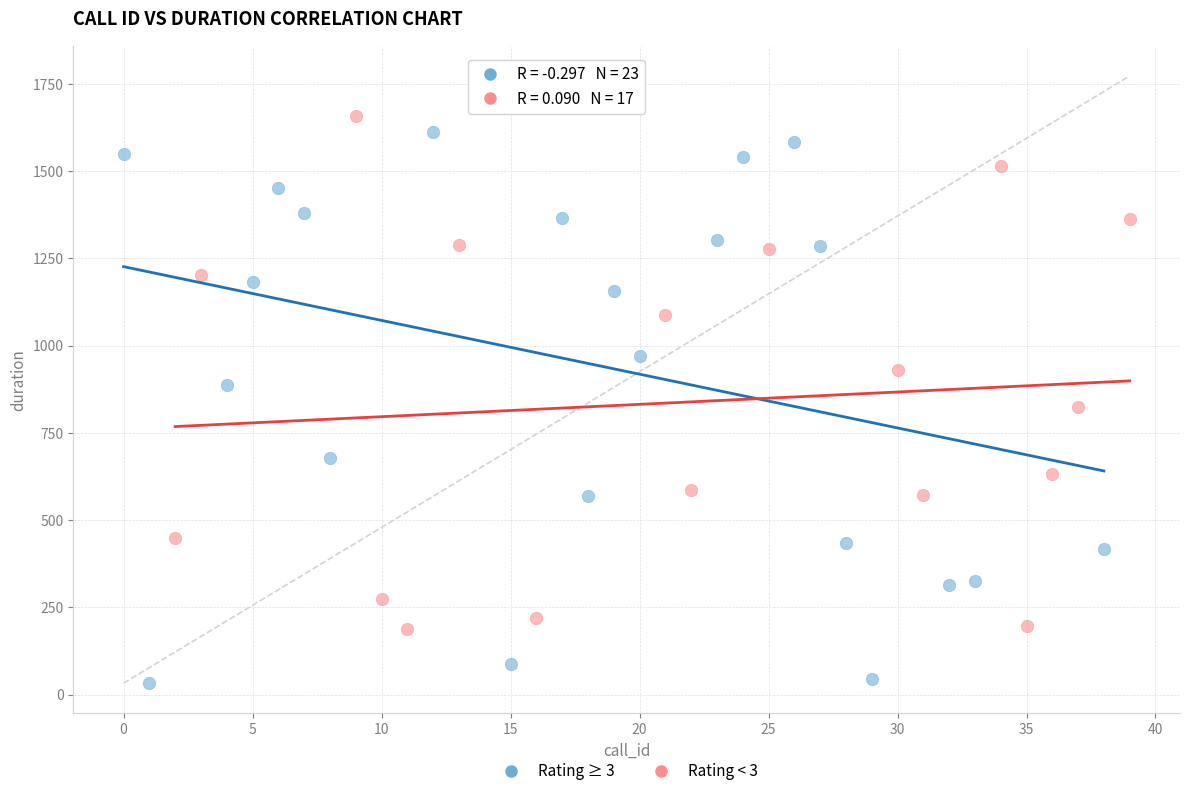

Which series reaches the minimum Y coordinate?

Rating ≥ 3